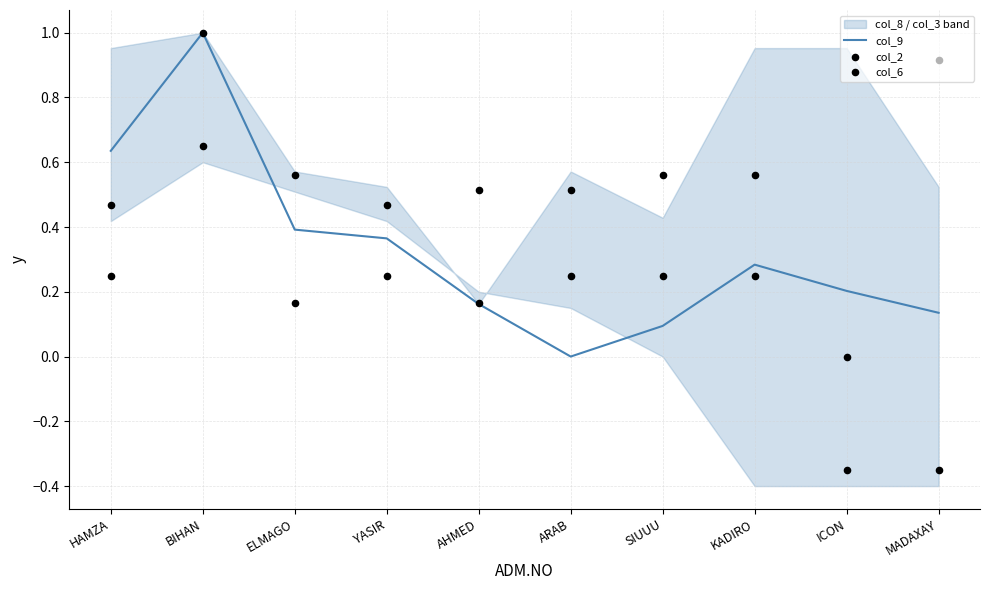

At which category is the sum across all series the highest?

BIHAN